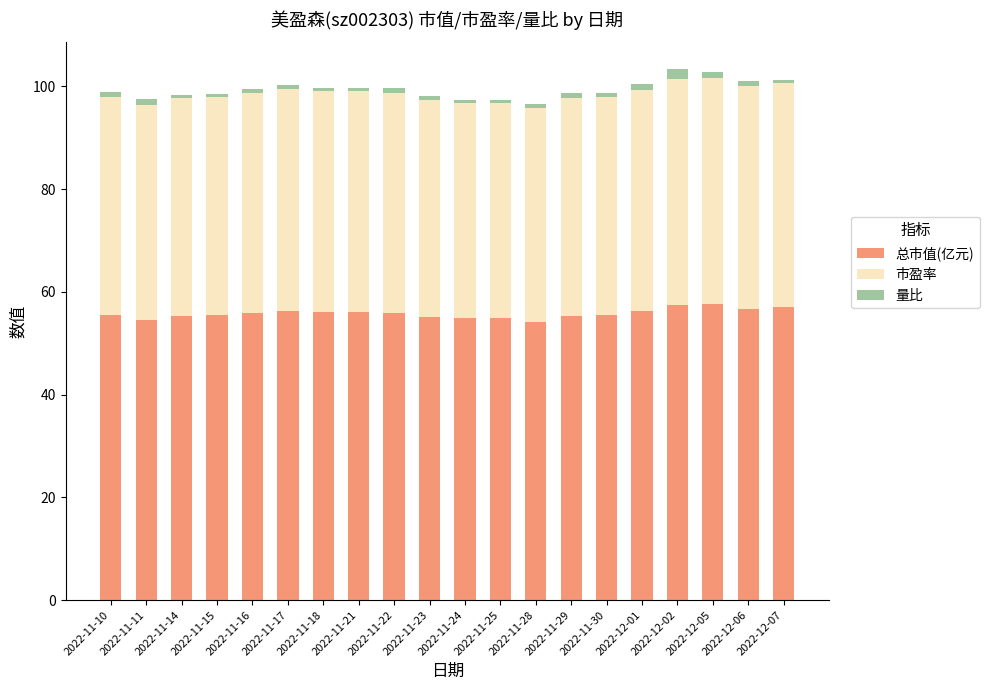

True or false: 总市值(亿元) has a value of 56.0 at 2022-11-21.

True